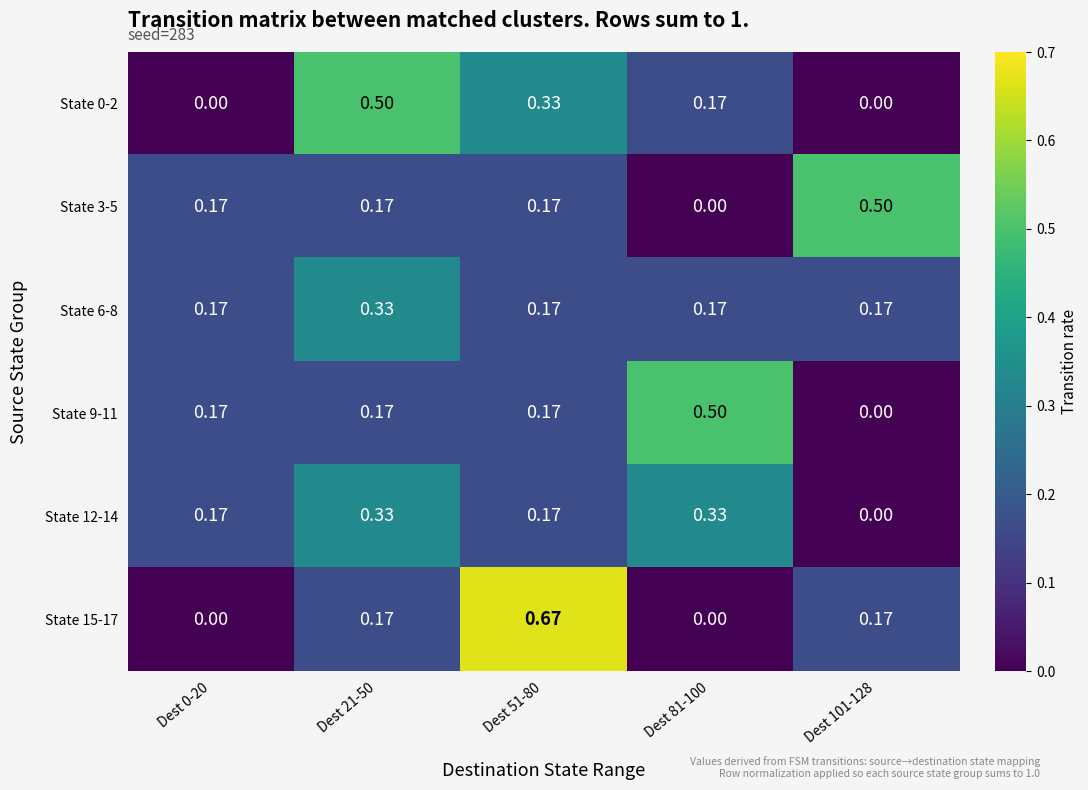

How many distinct data groups are displayed?

6